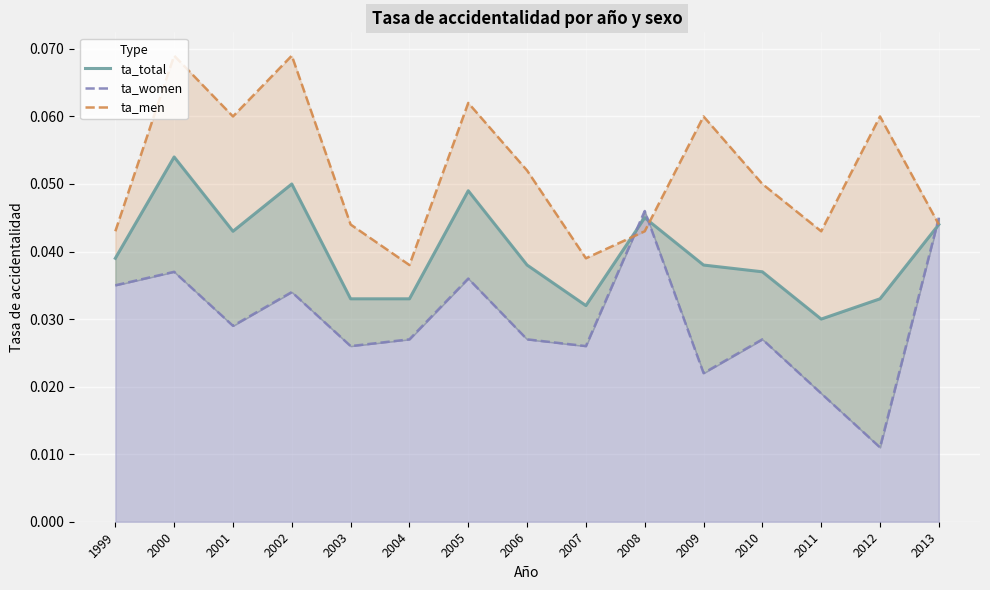

Rank the categories by ta_total value from highest to lowest.

2000, 2002, 2005, 2008, 2013, 2001, 1999, 2006, 2009, 2010, 2003, 2004, 2012, 2007, 2011